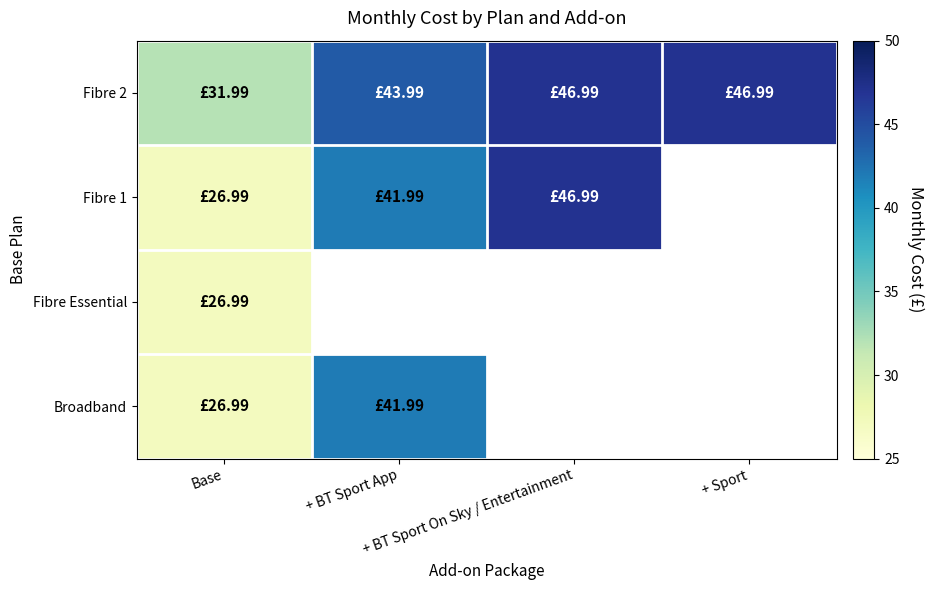

Count the number of data series in this chart.

4